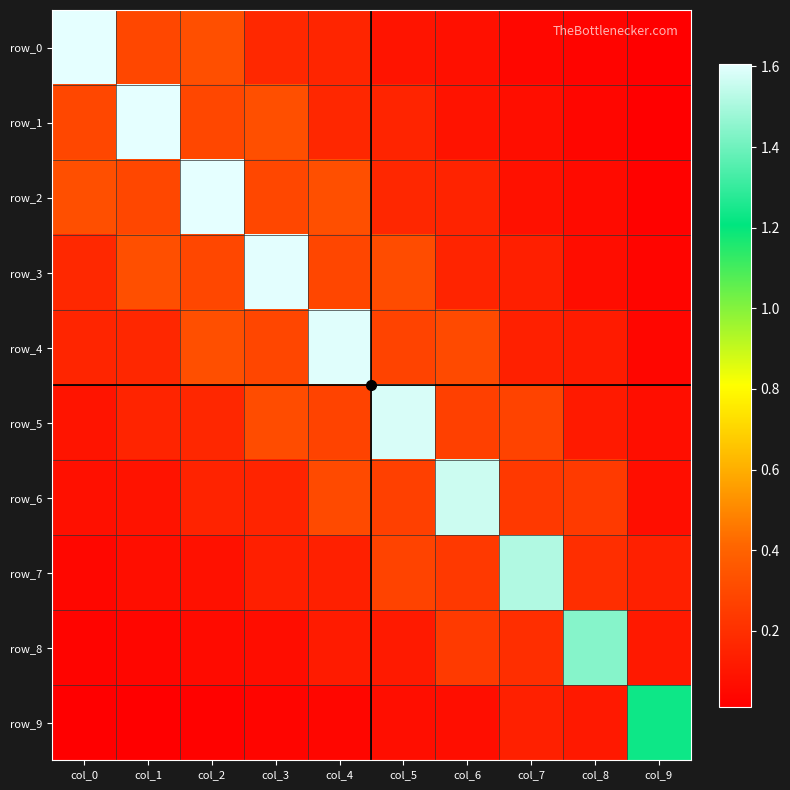

At how many categories does at least one series exceed 1?

10